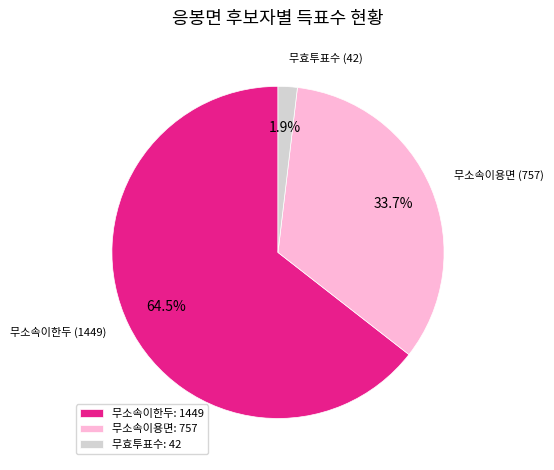

The 무소속이용면 slice represents 34% of the pie. True or false?

True